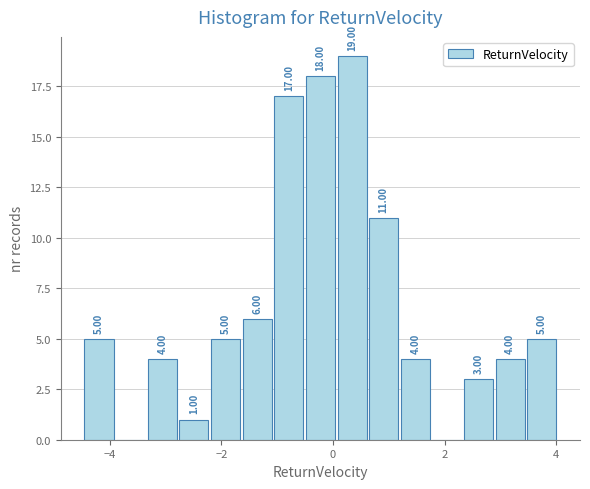

Around what value on the x-axis is the tallest bar? Give the approximate position of its centre, as read against the axis.

0.4